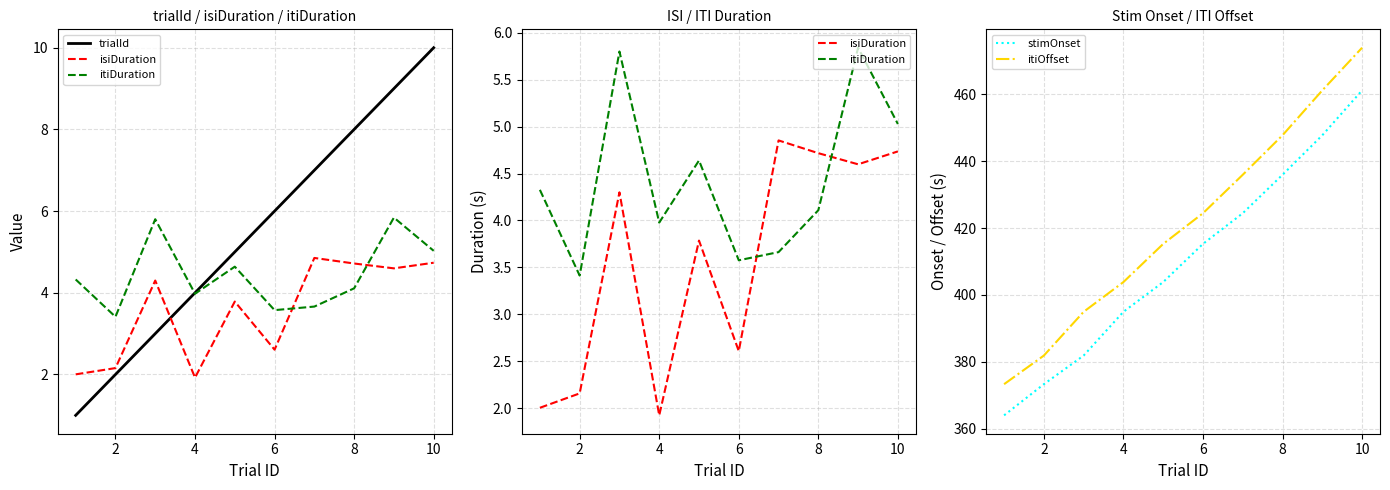

At which label does stimOnset reach its peak?

10